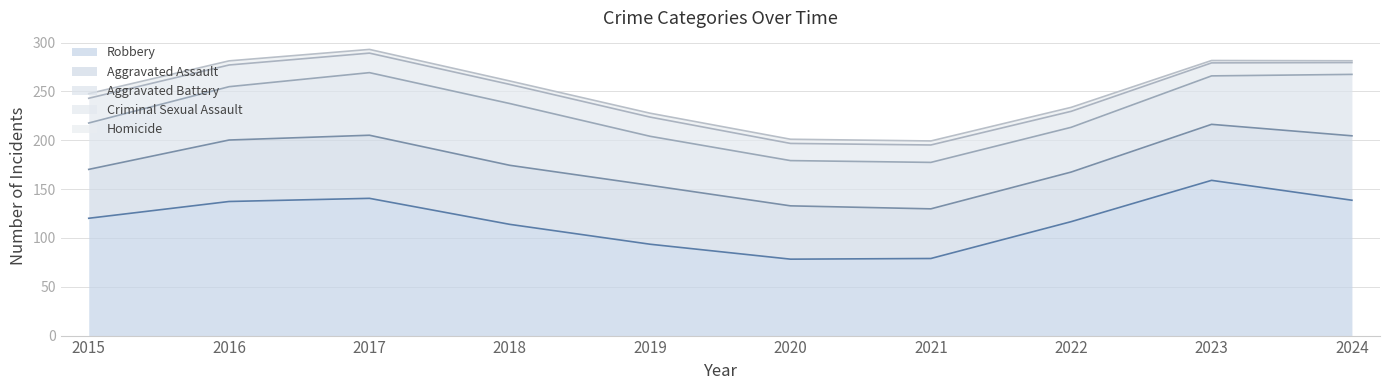

How many interior local peaks does the Homicide series have?

2